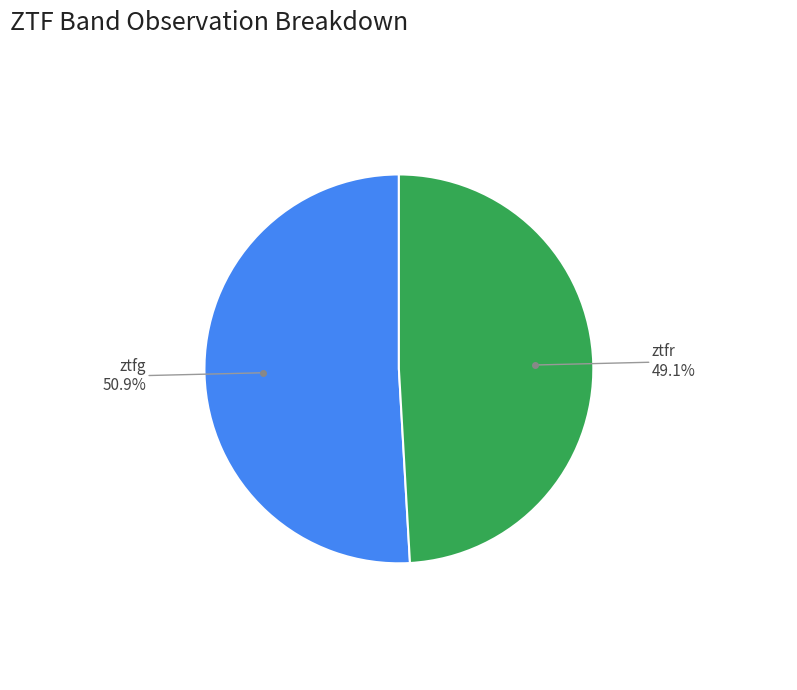

Is there any slice that represents more than half of the pie?

Yes